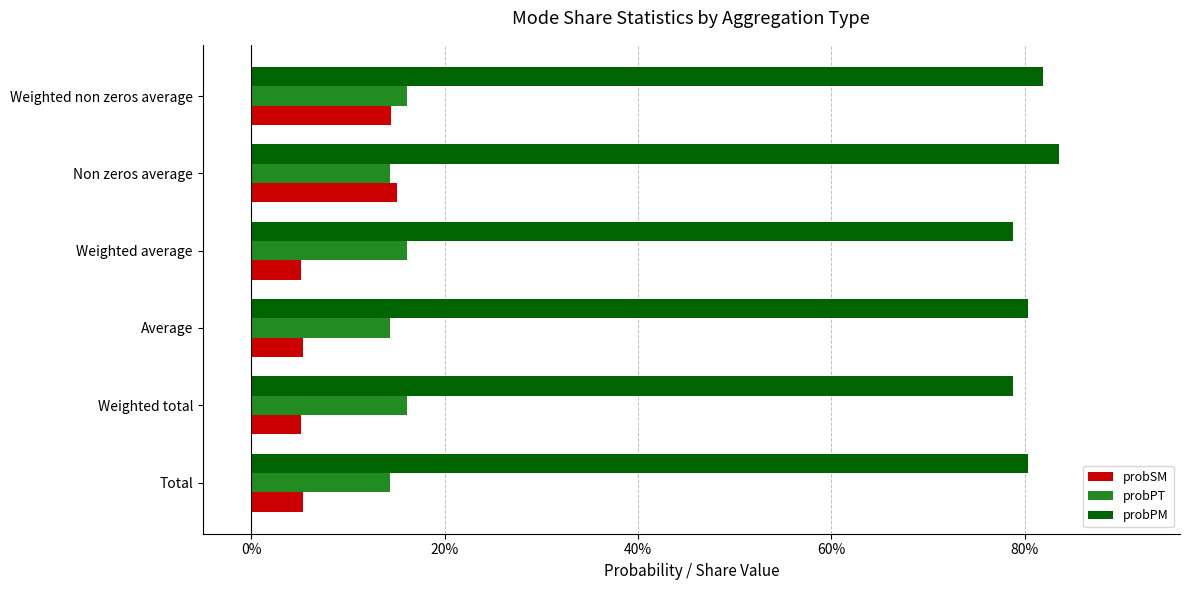

How many categories are shown in the chart?

6